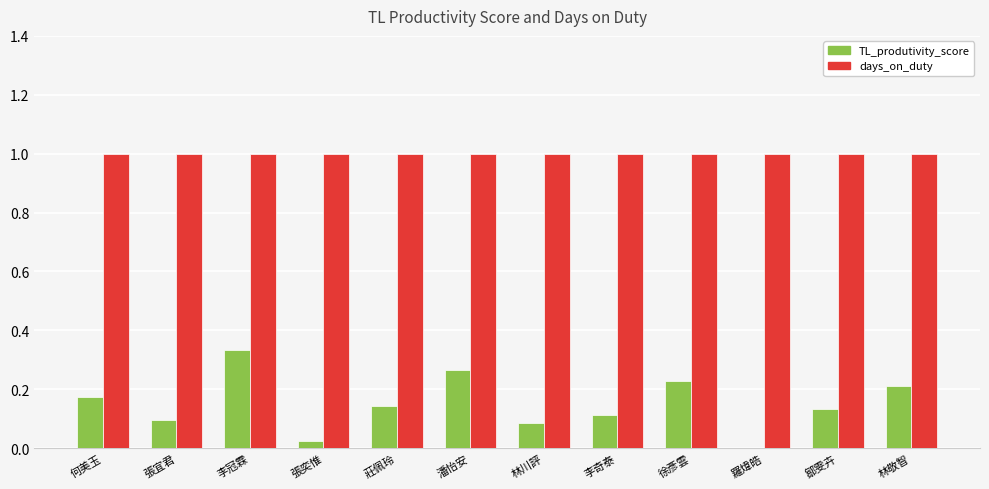

What is the maximum value shown in the chart?

1.0